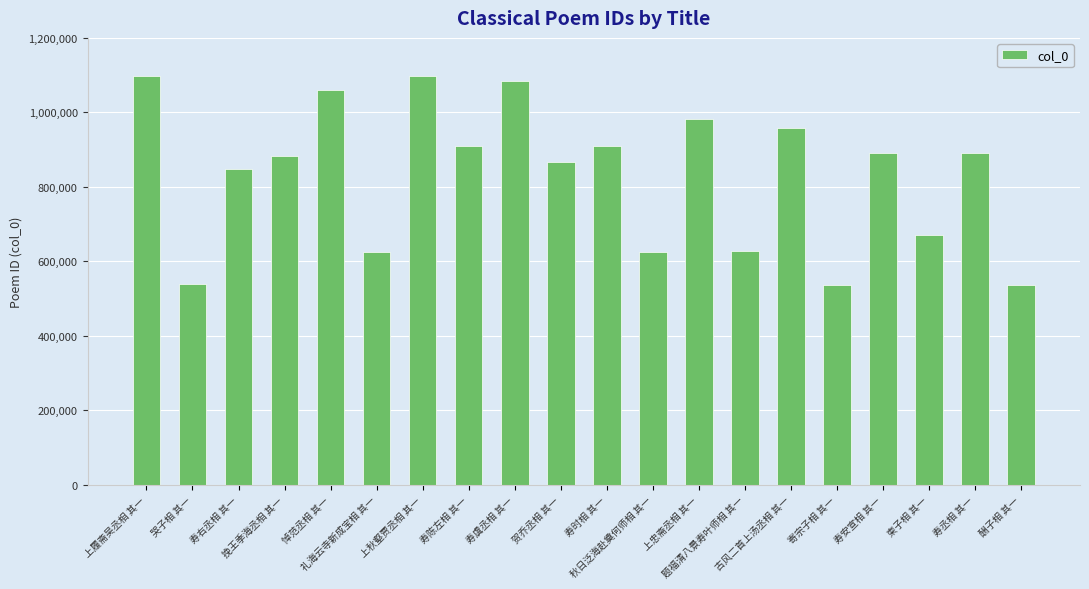

Read the value at 题福清八景寿叶师相 其一, to the nearest 10.

629050